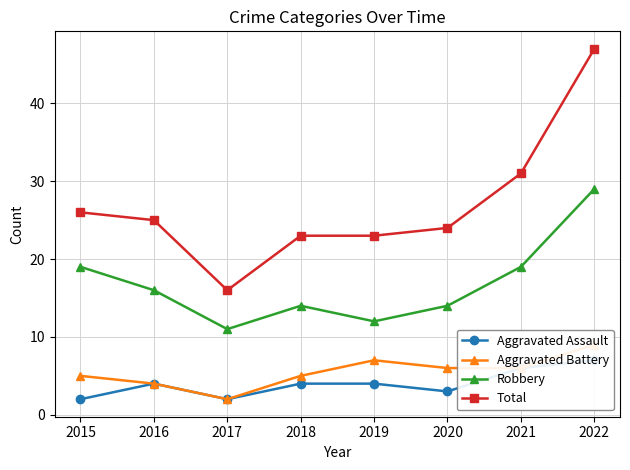

What is the value of the Aggravated Assault point at the 2nd from the left?

4